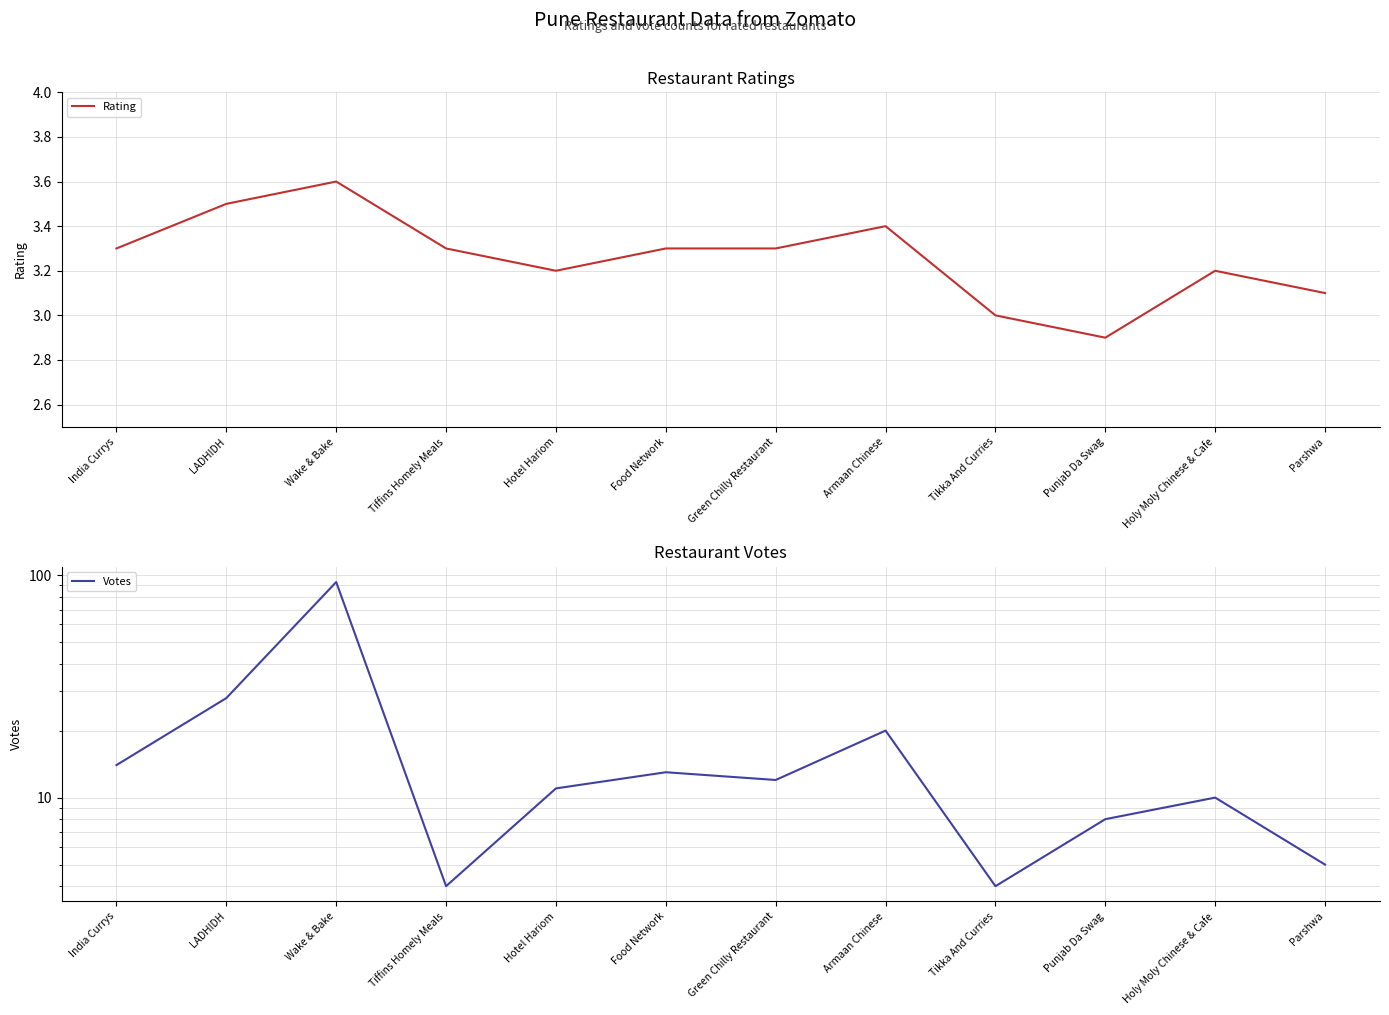

What is the total value across all series at LADHIDH?

31.5